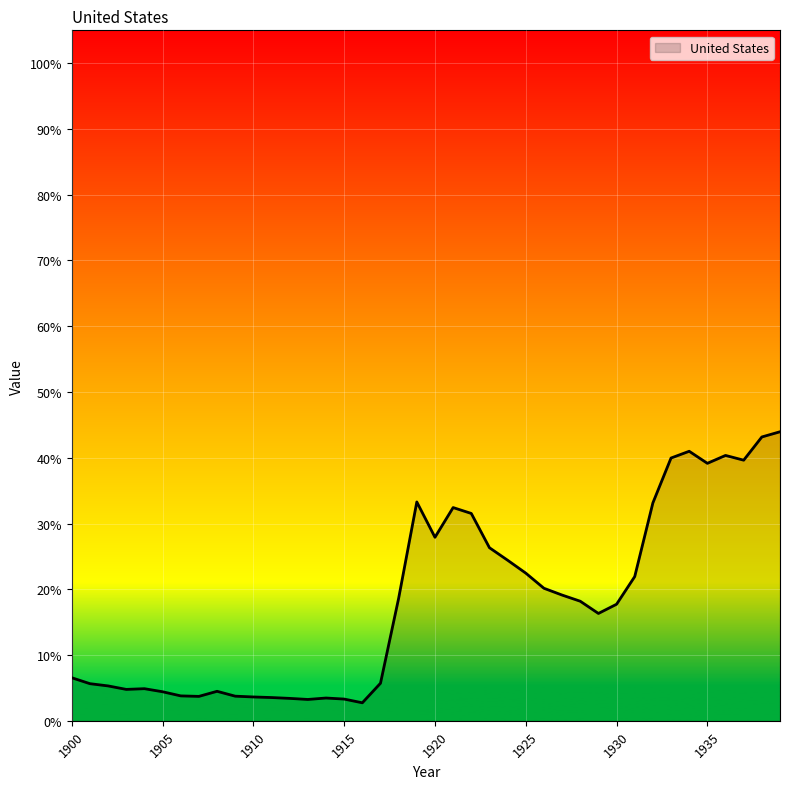

What is the average value?

18.2